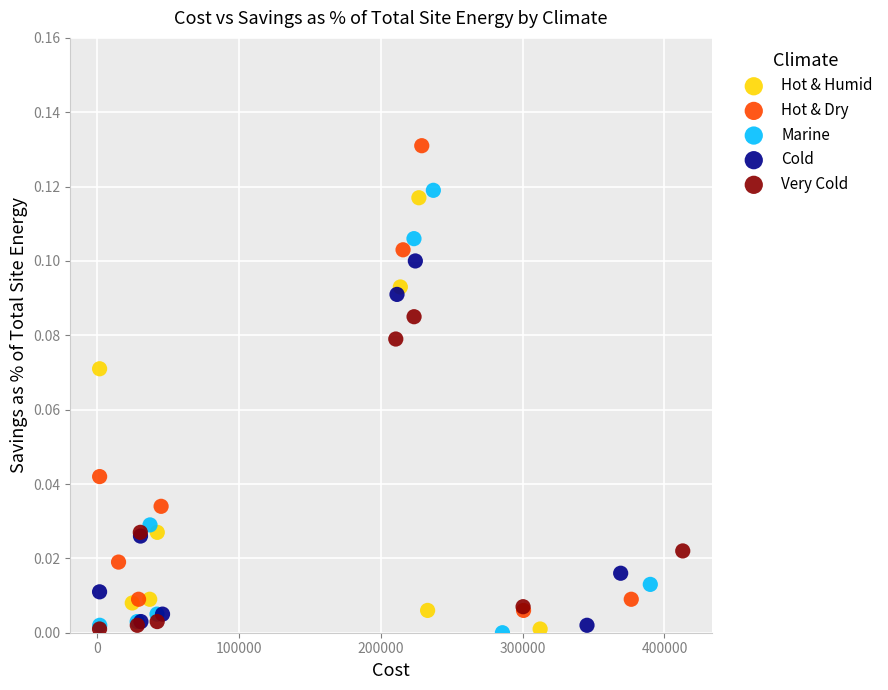

Which series has the largest Y range (max minus min)?

Hot & Dry